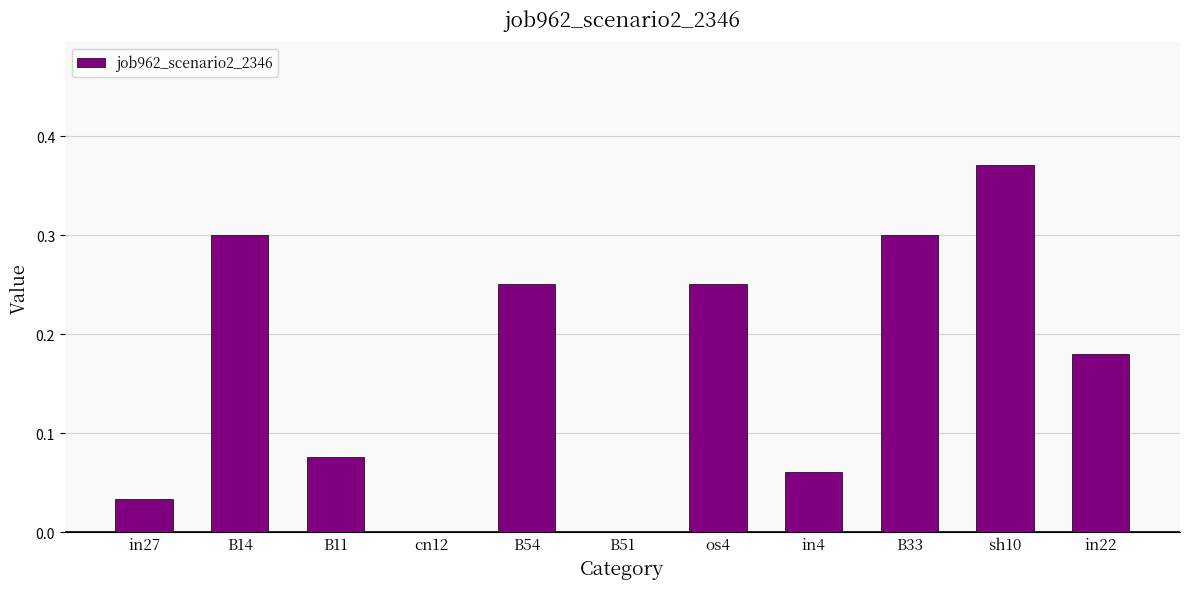

Is it true that the value at B14 is 0.1?

False